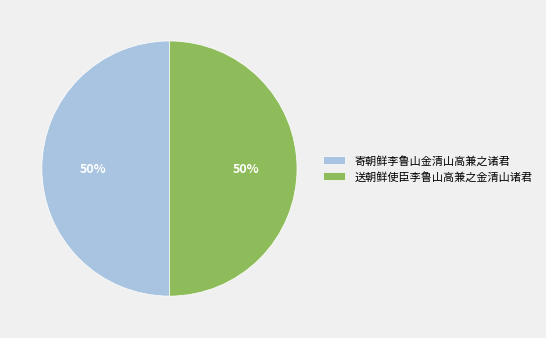

To the nearest percent, what is the average slice percentage?

50%